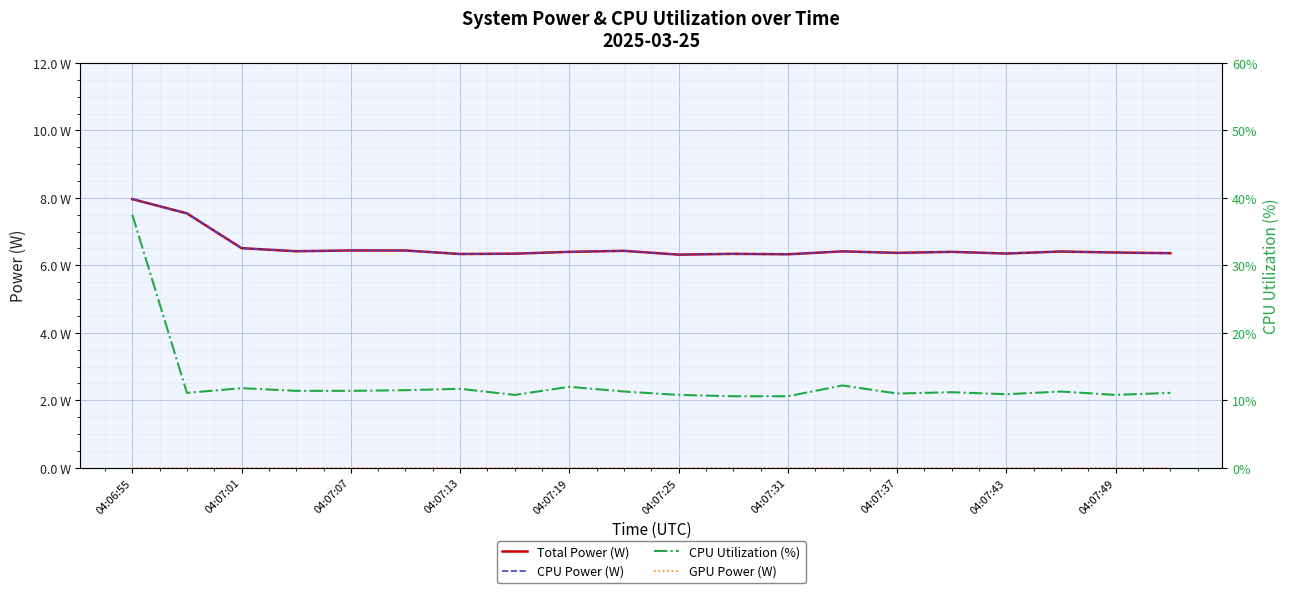

Is this an area chart (filled region under the line)?

No